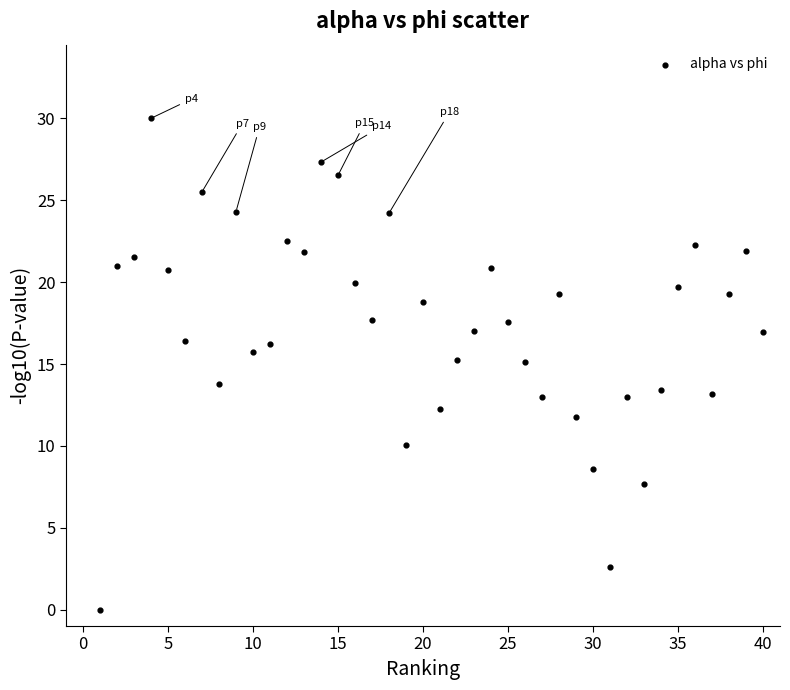

What is the range of X values (max minus min)?

39.0